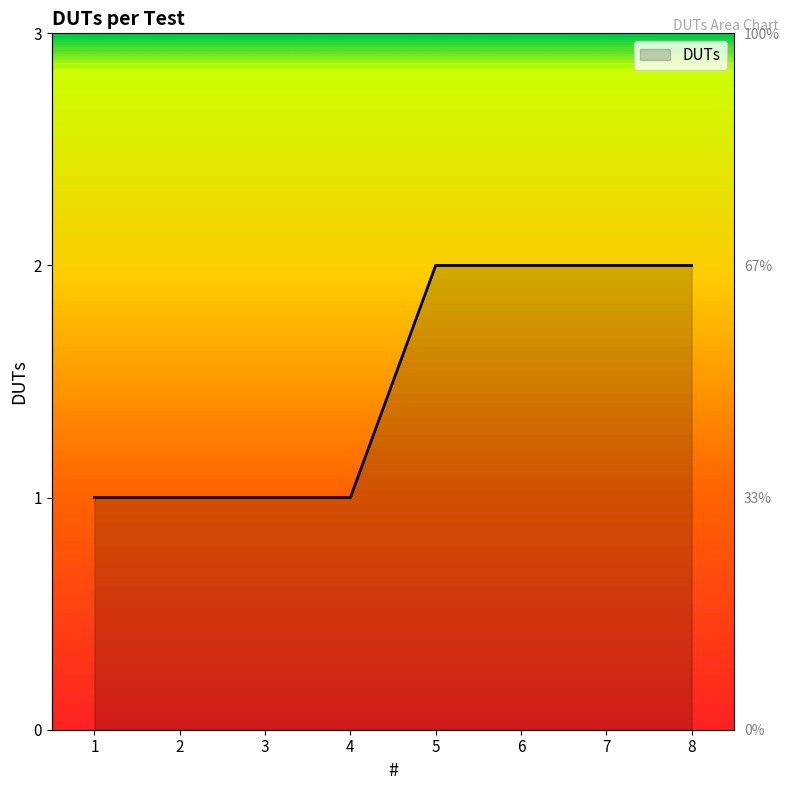

At which category does the chart reach its minimum across all series?

1